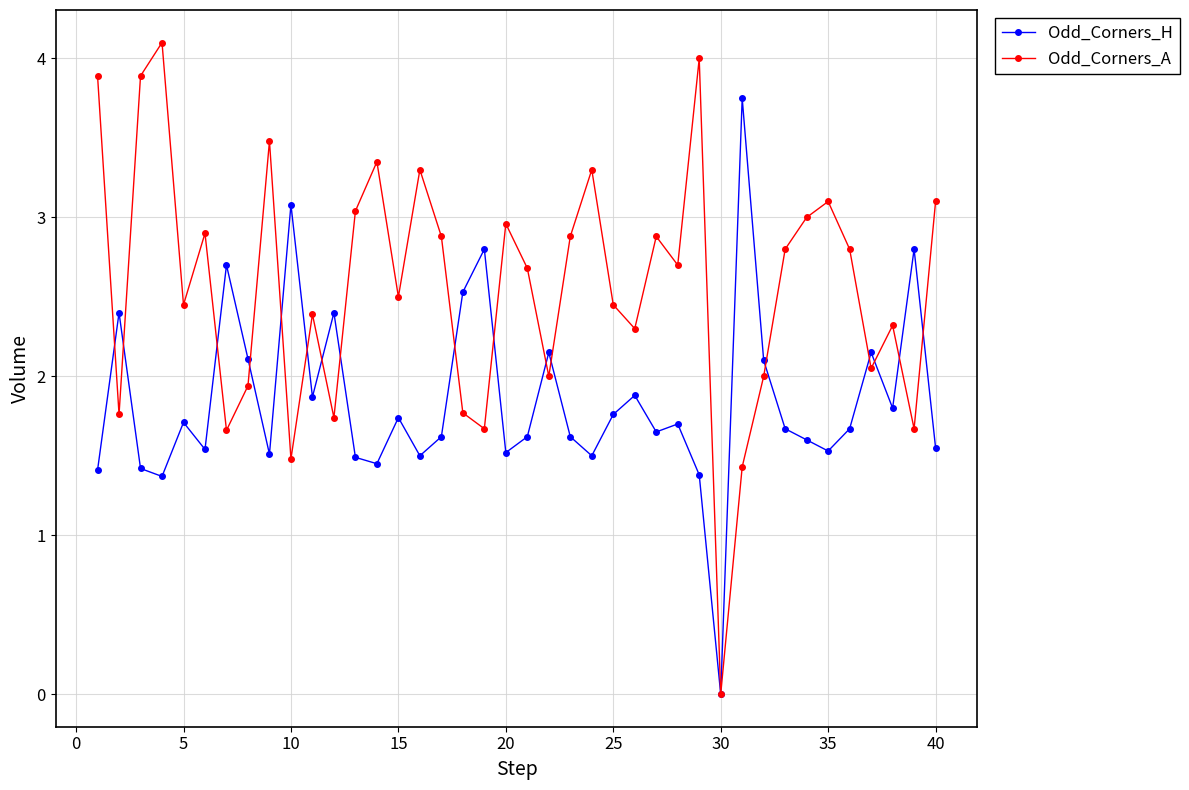

Which series has the widest spread of values?

Odd_Corners_A